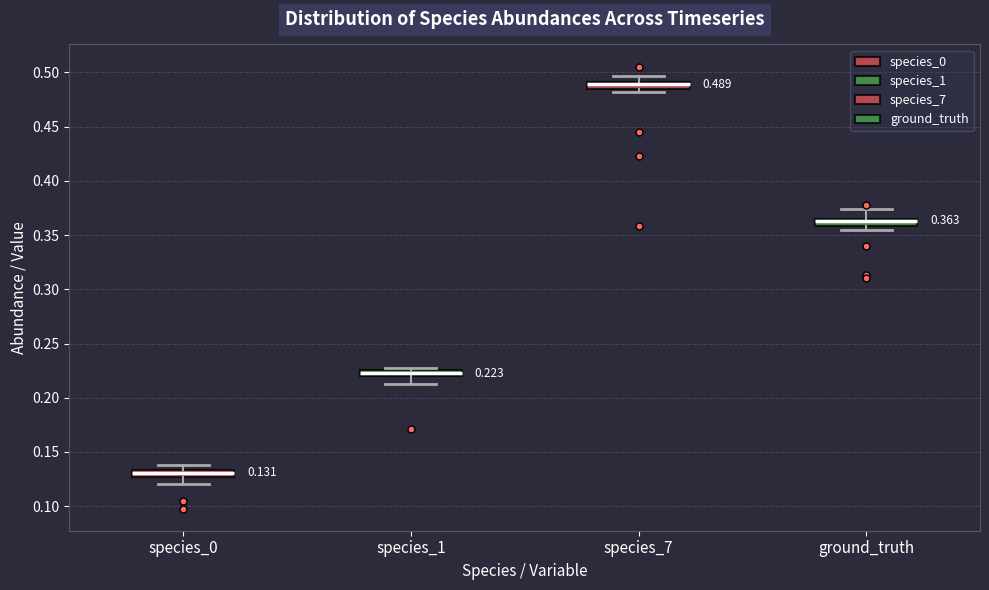

Which box's median line is the lowest?

species_0